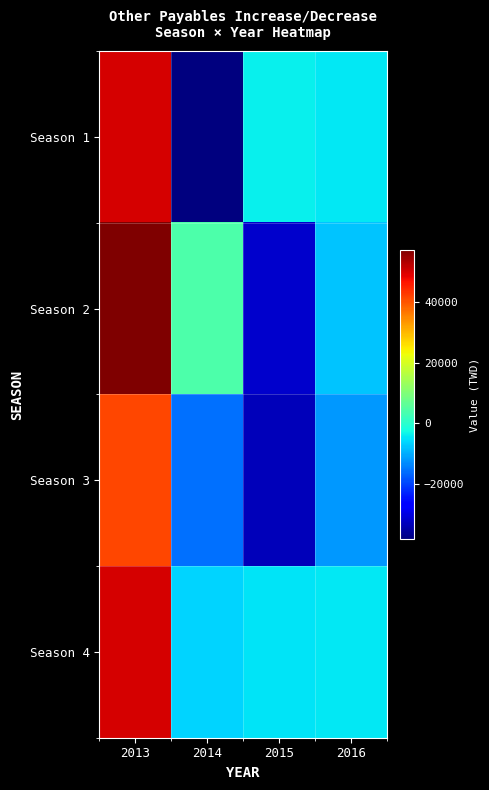

What is the difference between the highest and lowest values at 2015?

29529